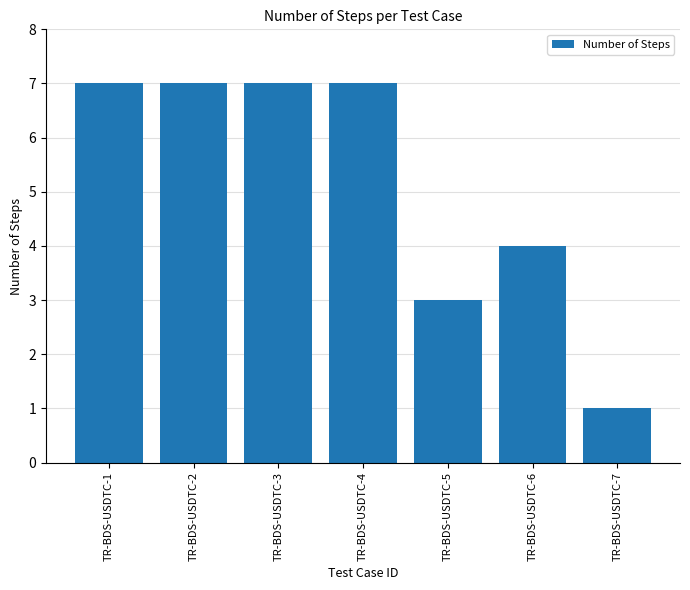

Count the number of data series in this chart.

1